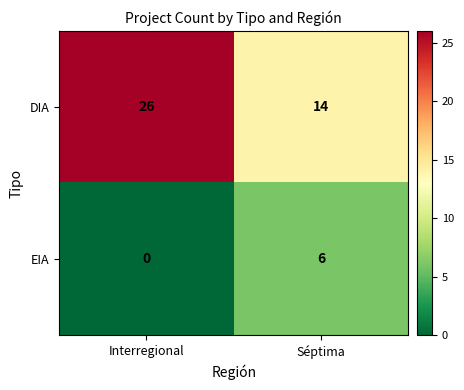

What is the difference between the DIA values at Interregional and Séptima?

12